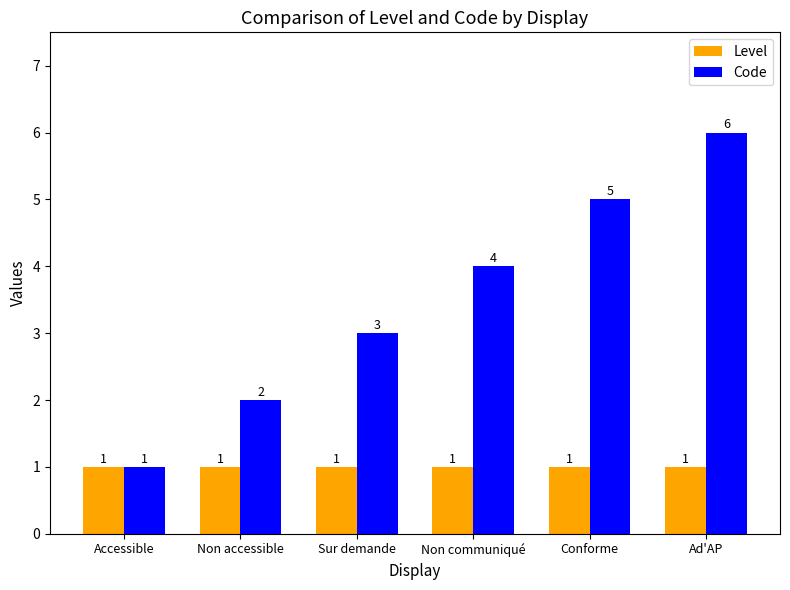

True or false: Level has a value of 2 at Non communiqué.

False